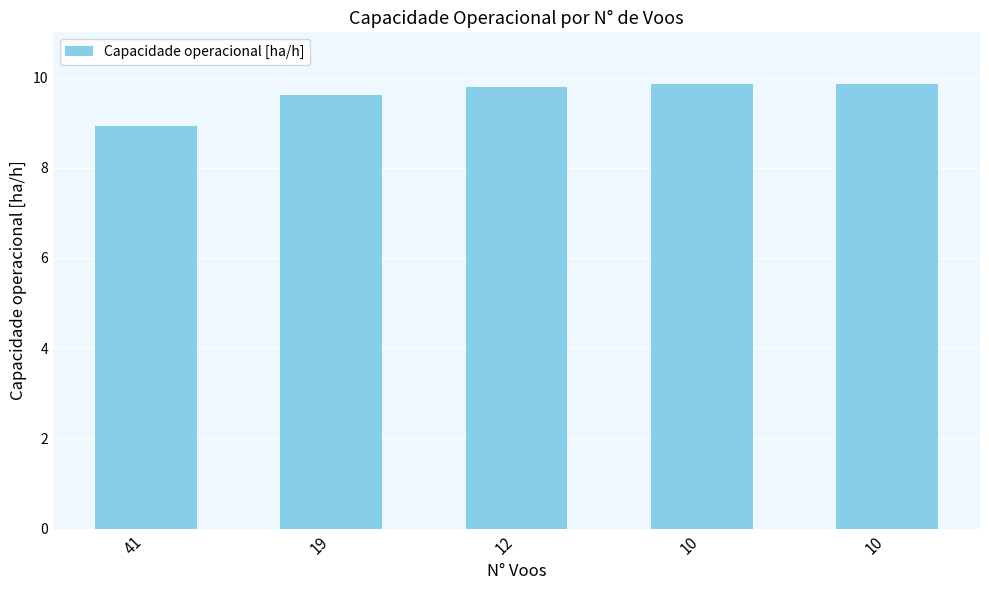

List the labels in order of value, largest first.

10, 10, 12, 19, 41